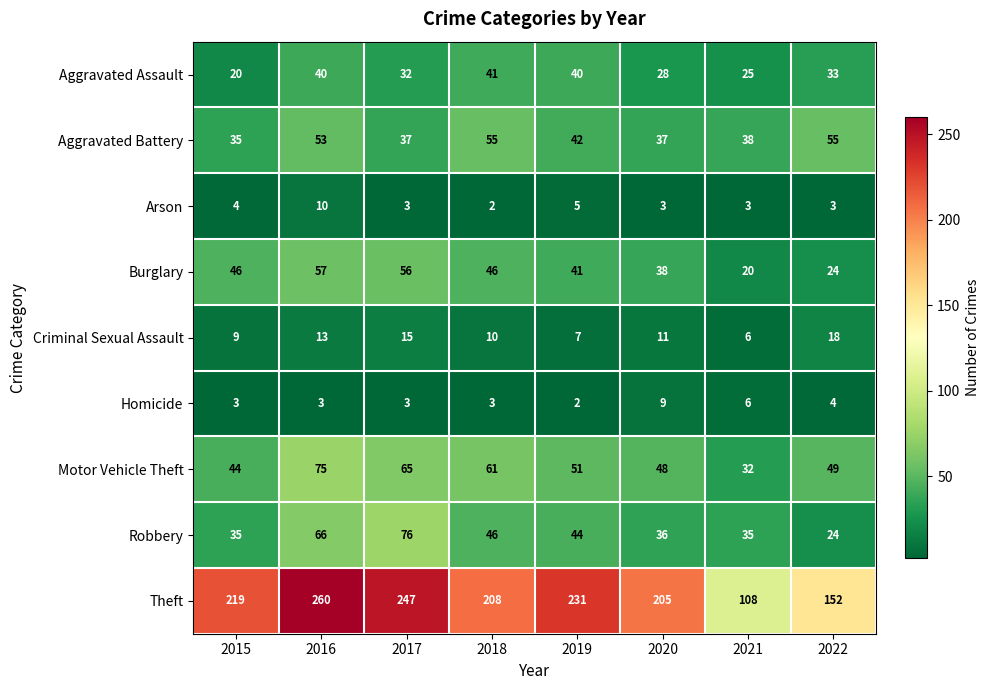

Which series changed the most between 2018 and 2020?

Aggravated Battery